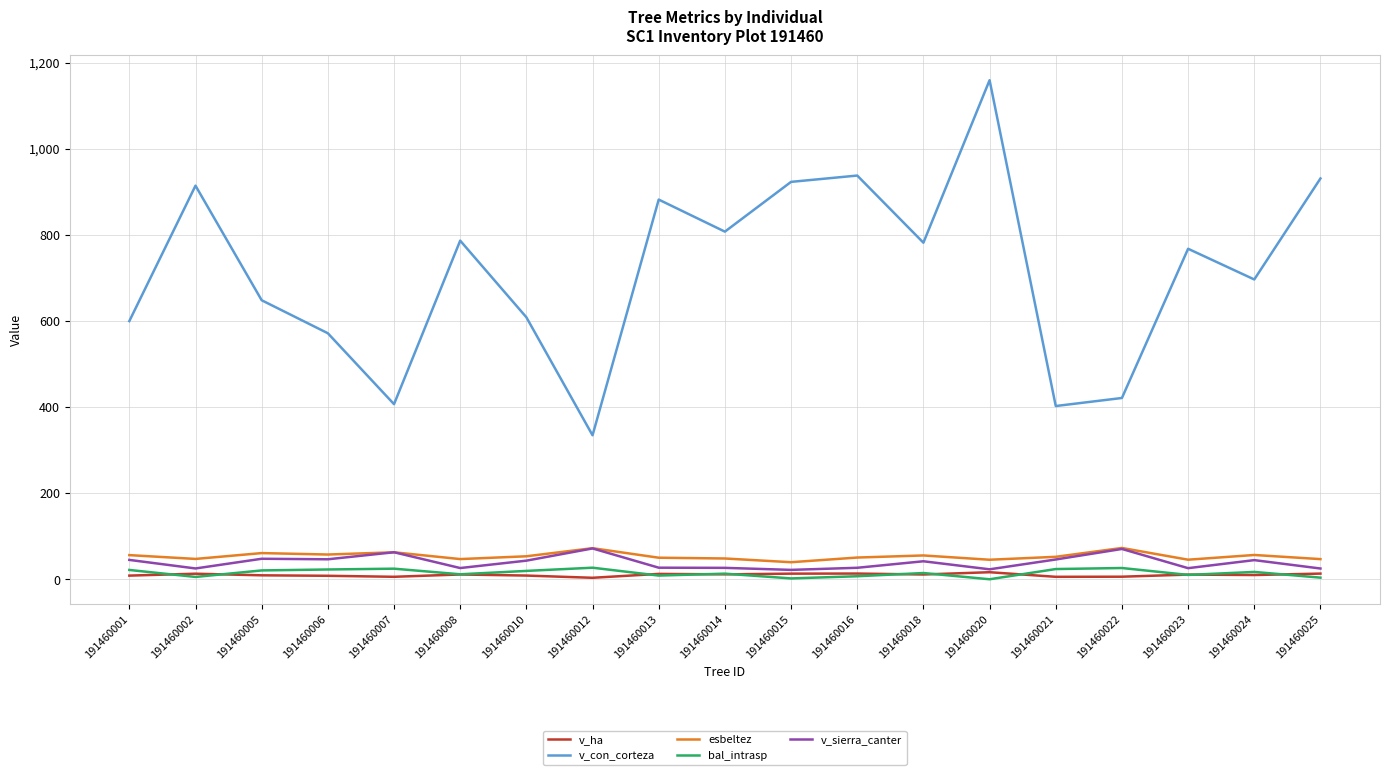

Which series has the largest total across all categories?

v_con_corteza